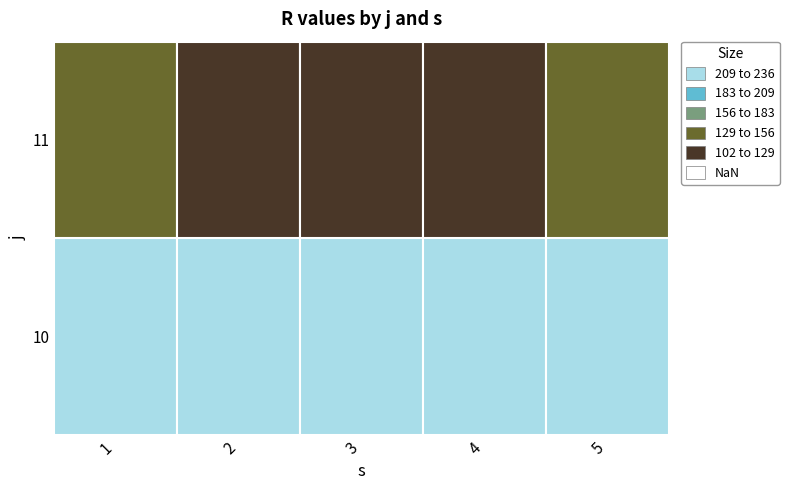

Is the value of 1 at 11 greater than the value of 2 at 10?

No